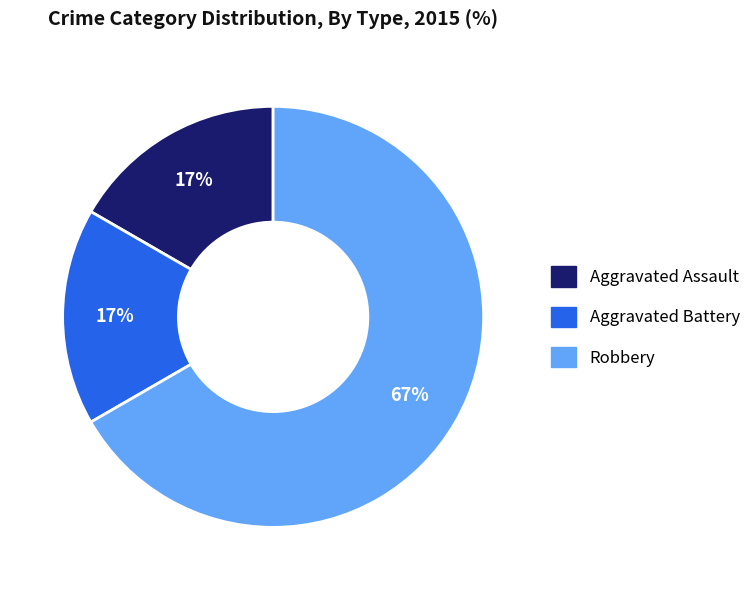

How many slices are in this pie chart?

3